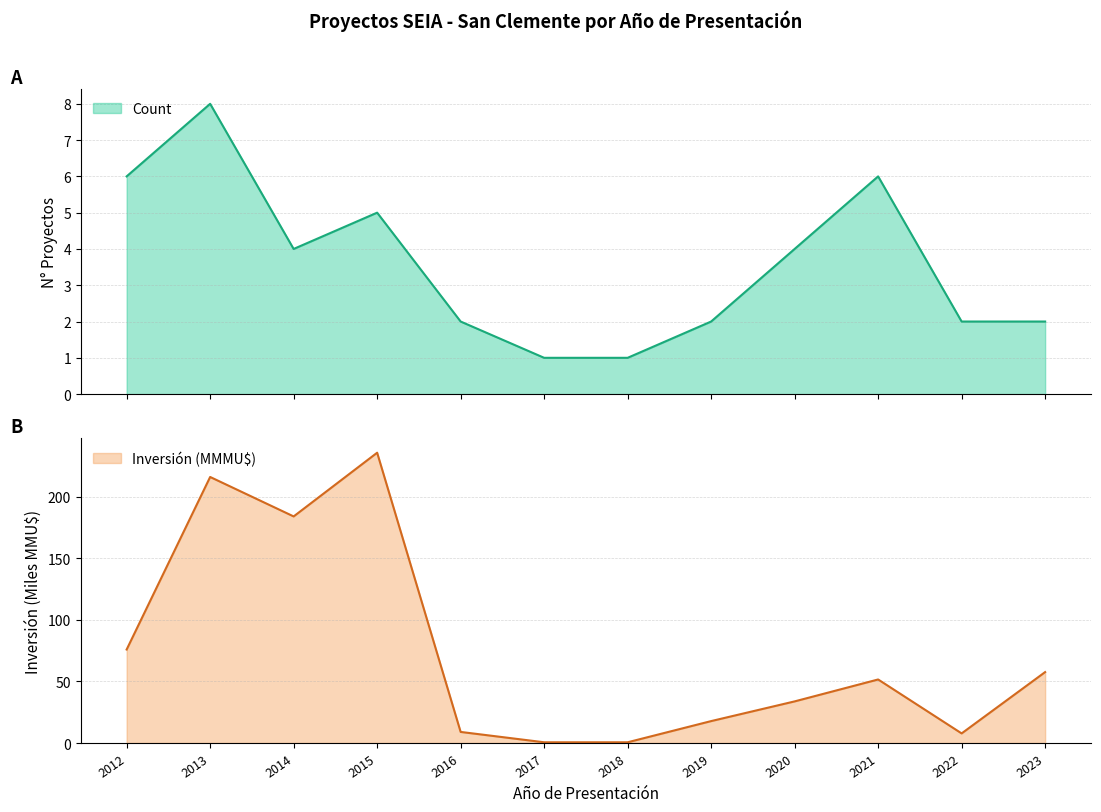

Rank the series at 2015 from lowest to highest value.

Count, Inversión(MMU$)